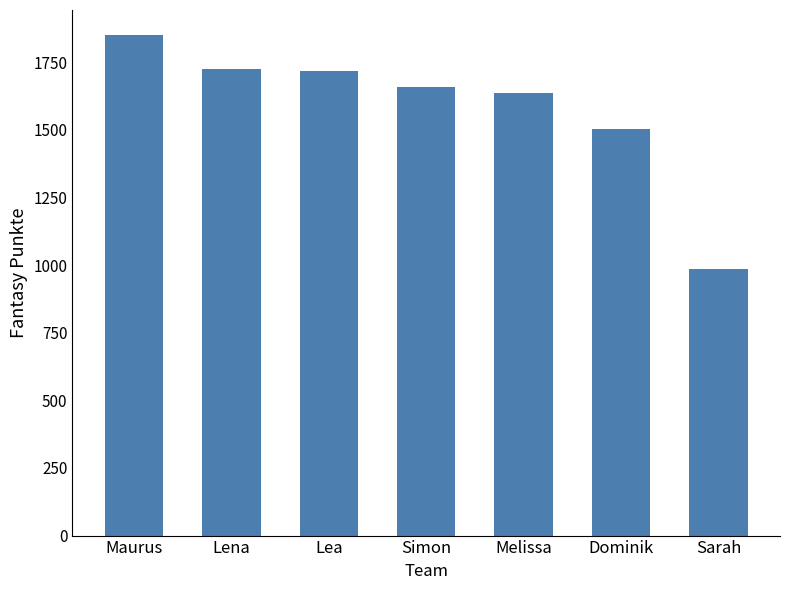

Where does the data first go above 1657?

Maurus